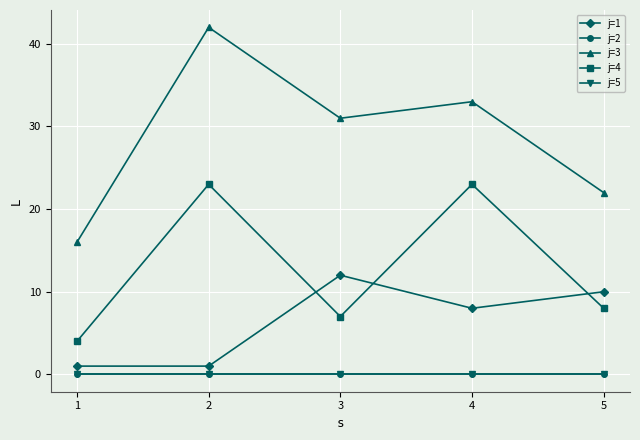

List the series in order of their peak value, highest first.

j=3, j=4, j=1, j=2, j=5